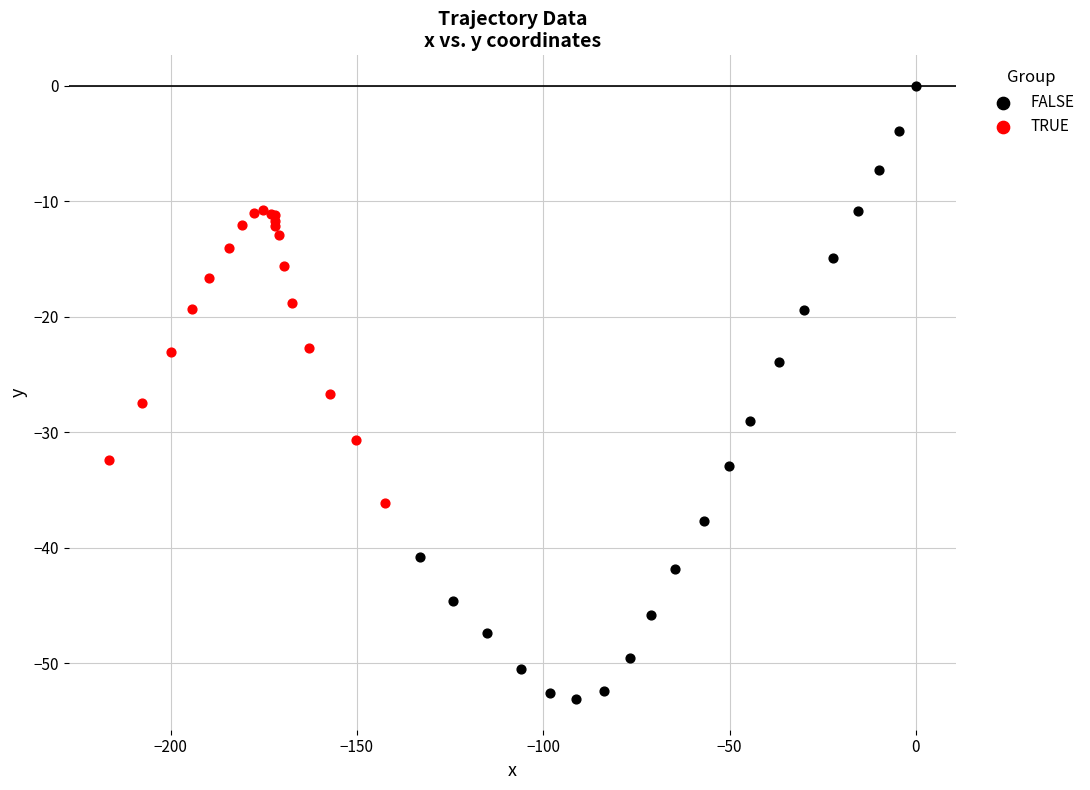

Which series has the largest Y range (max minus min)?

FALSE